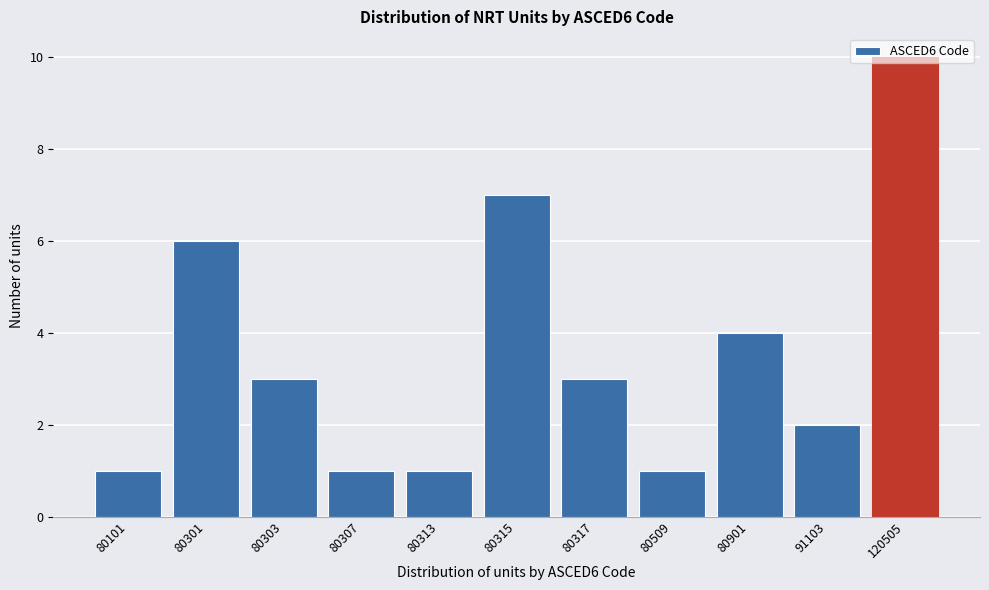

What is the change in value from 80301 to 80509?

-5